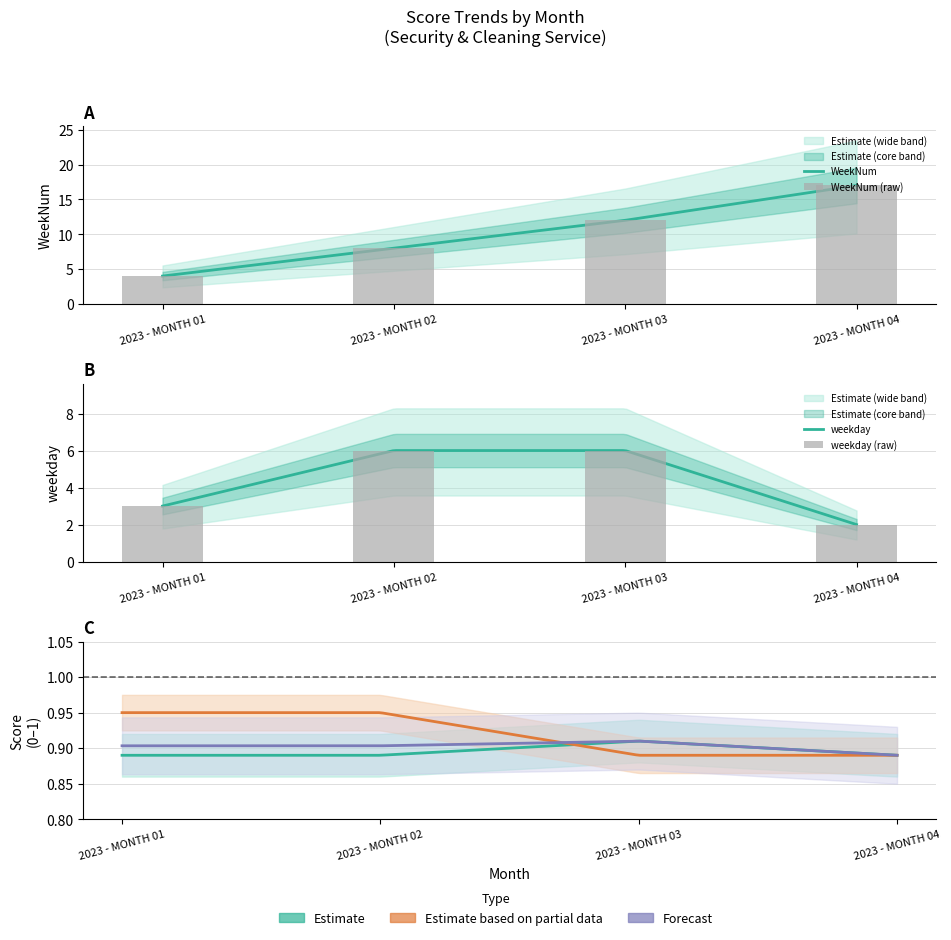

What is the average value of the weekday series?

4